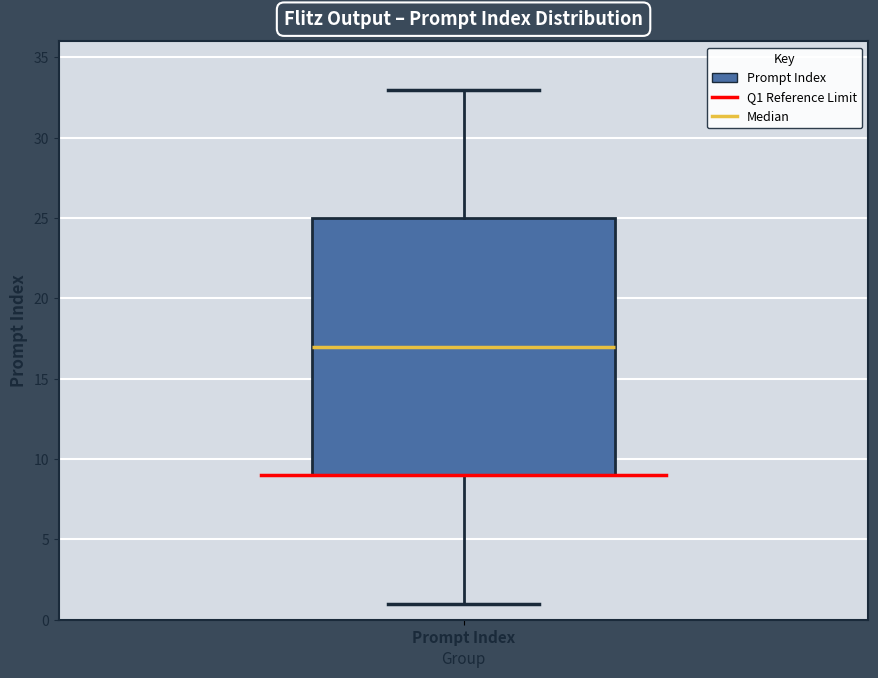

Where is the upper edge of the box for Prompt Index on the y-axis? The values are not printed on the chart, so give them approximately, as read against the axis.

25